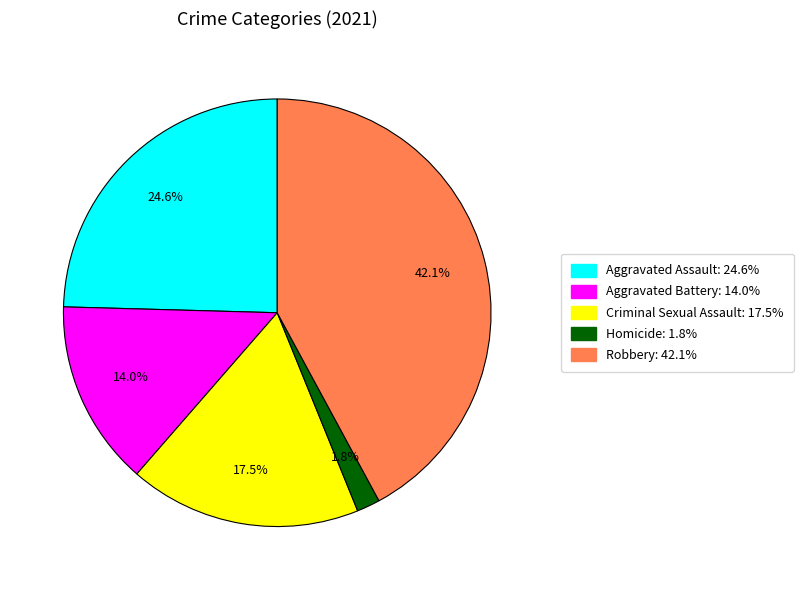

To the nearest percent, what is the combined percentage of Homicide and Aggravated Assault?

26%